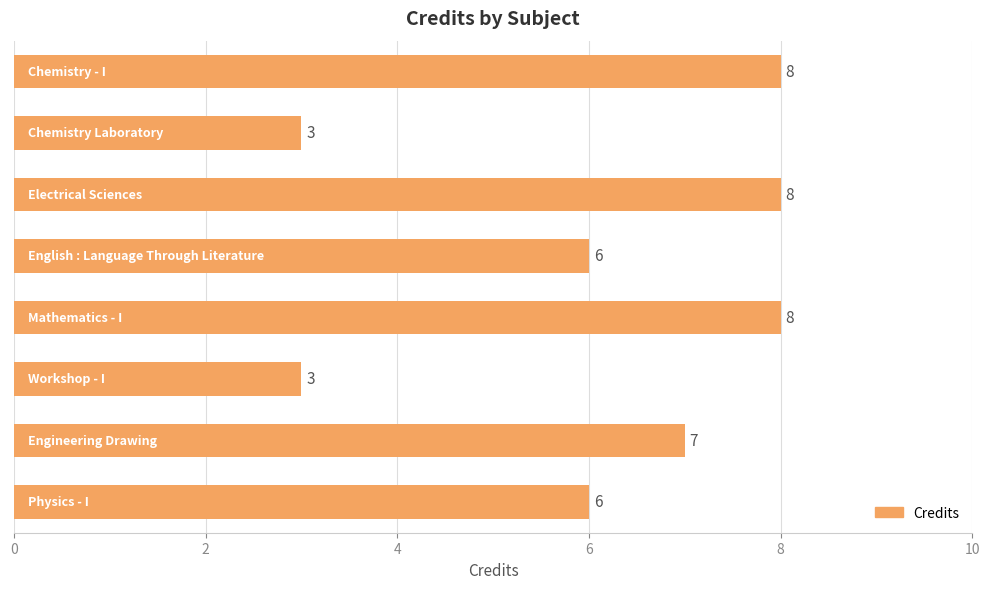

What is the difference between the maximum and second lowest values?

5